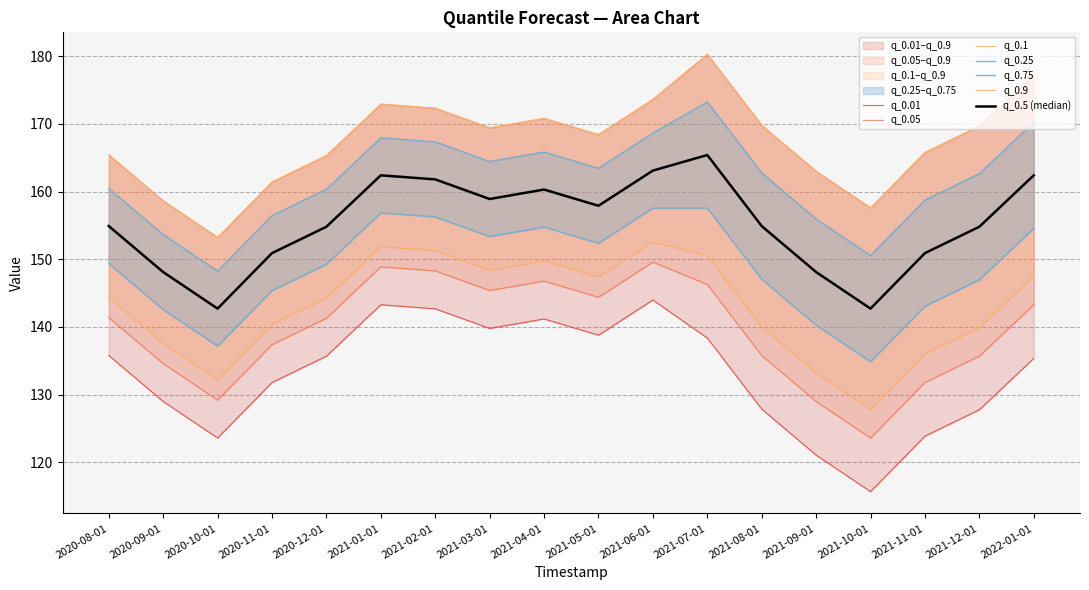

What is the label of the 3rd point from the right?

2021-11-01